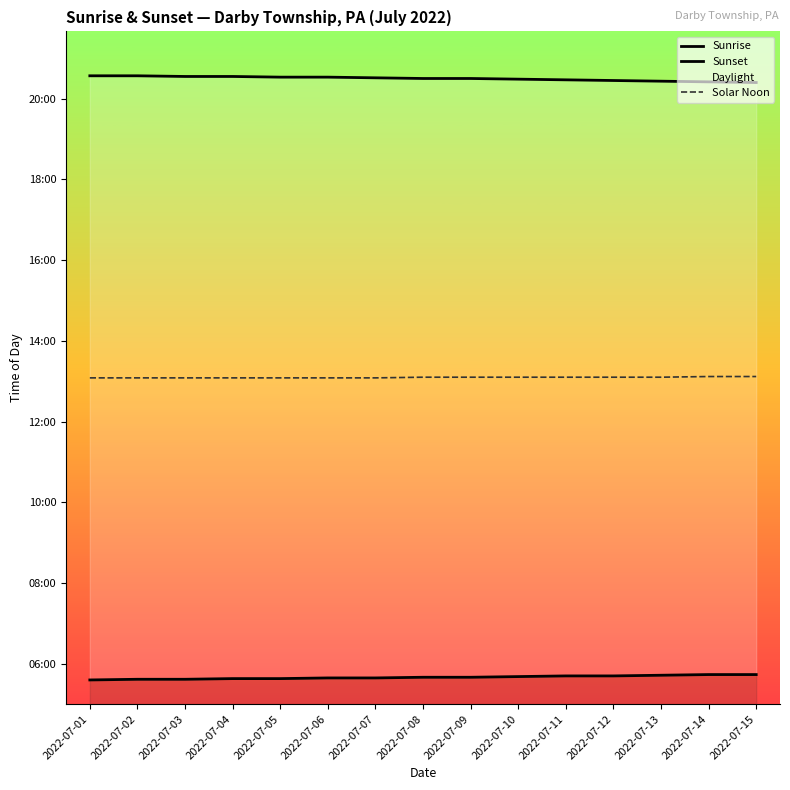

What is the highest value of the Solar Noon series?

787